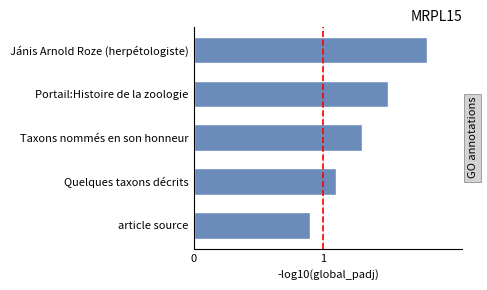

Count the values in the range 1 to 2.

4